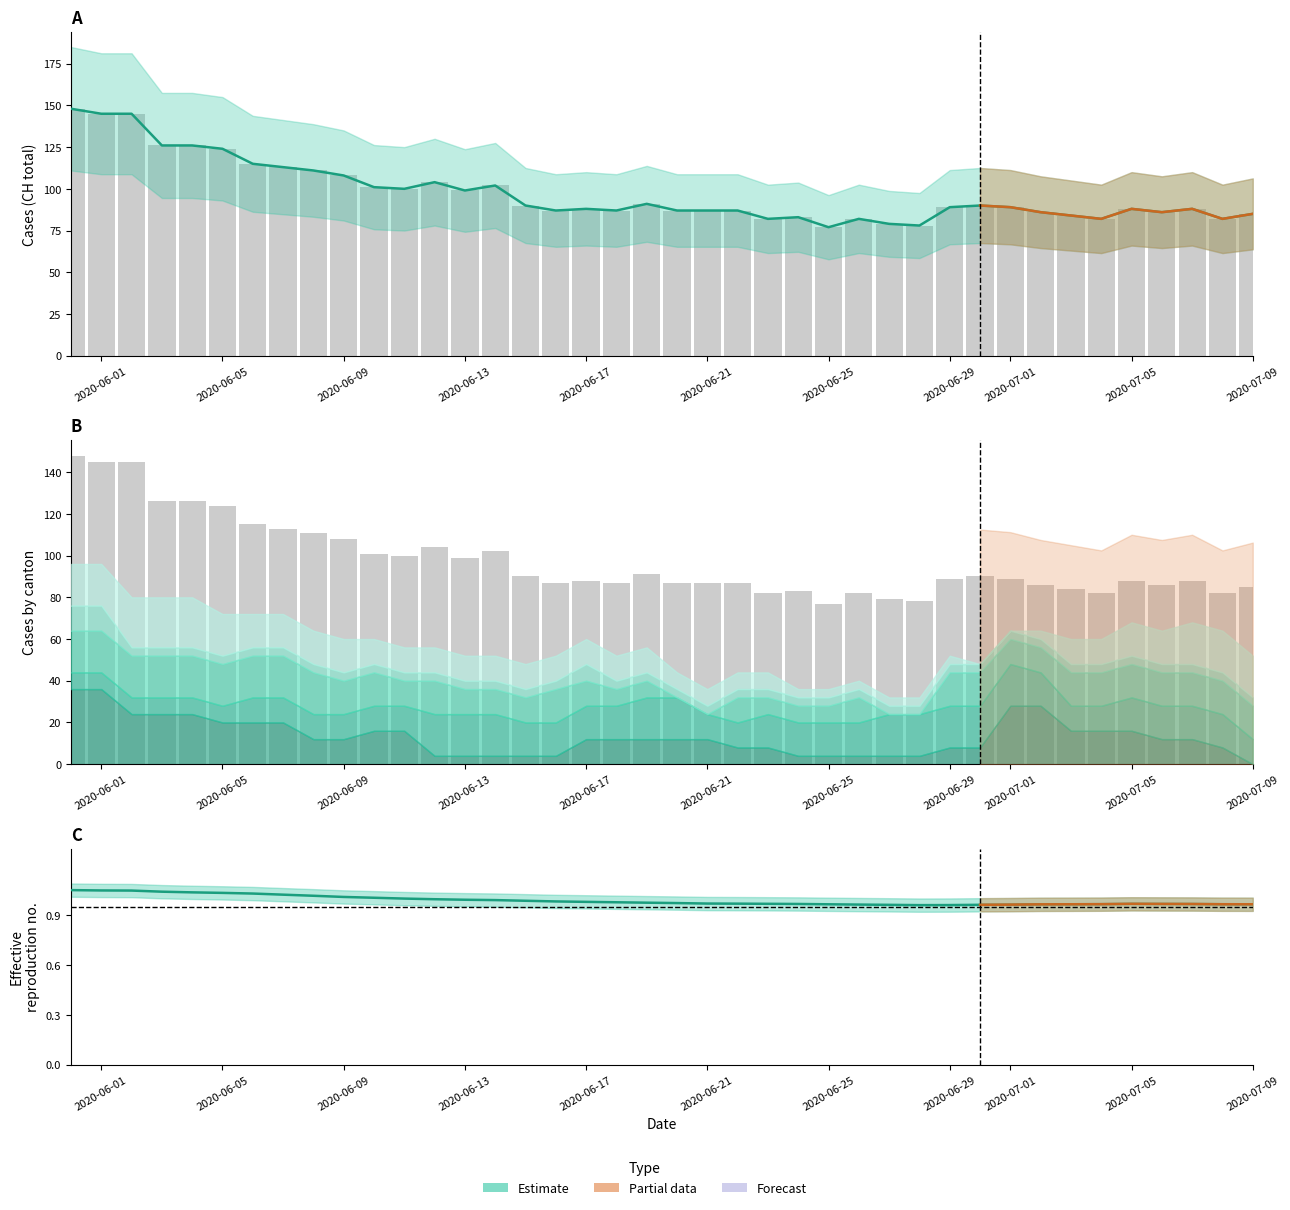

How many bars are there in total?

40